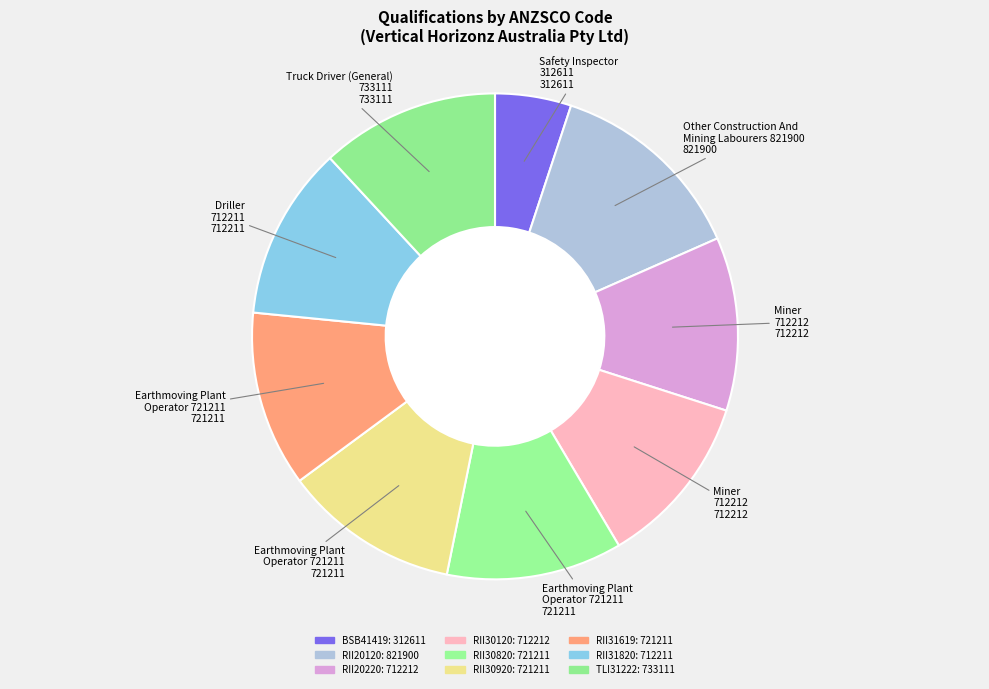

Is BSB41419 the majority of the pie?

No